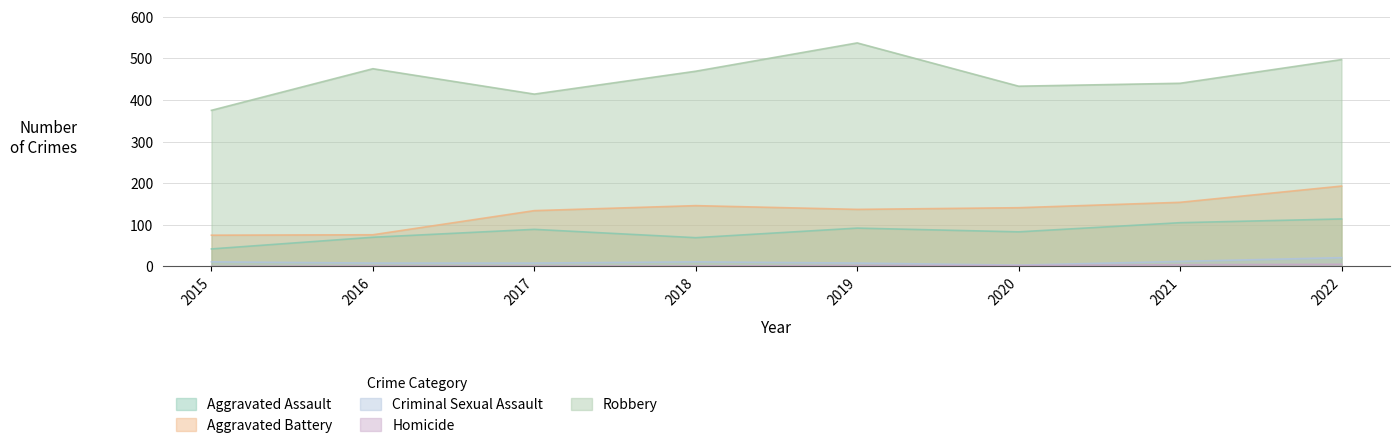

Reading left to right, extract all data points from this chart.

Aggravated Assault: 42	70	89	69	92	83	105	114
Aggravated Battery: 75	76	134	146	137	141	154	193
Criminal Sexual Assault: 11	8	8	11	8	3	12	21
Homicide: 0	1	1	1	2	2	4	5
Robbery: 375	475	414	469	537	433	440	497